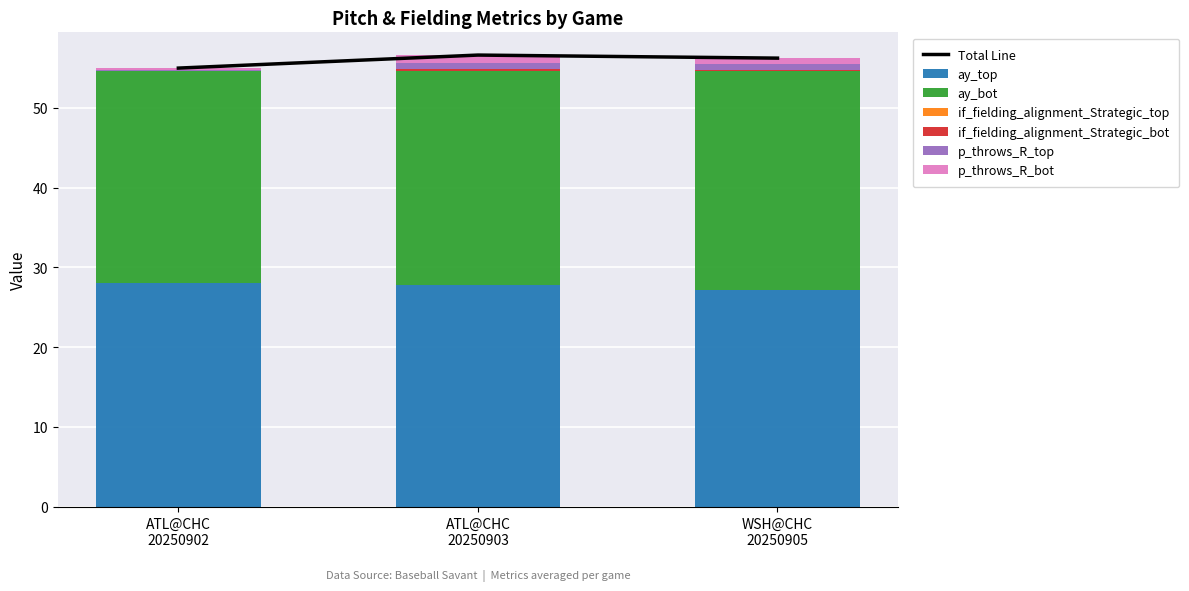

What is the maximum value shown in the chart?

28.1